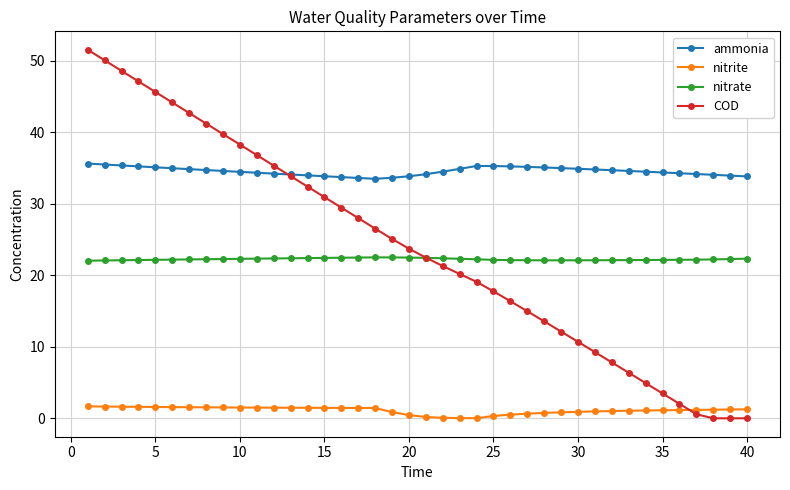

Which series has the largest total across all categories?

ammonia